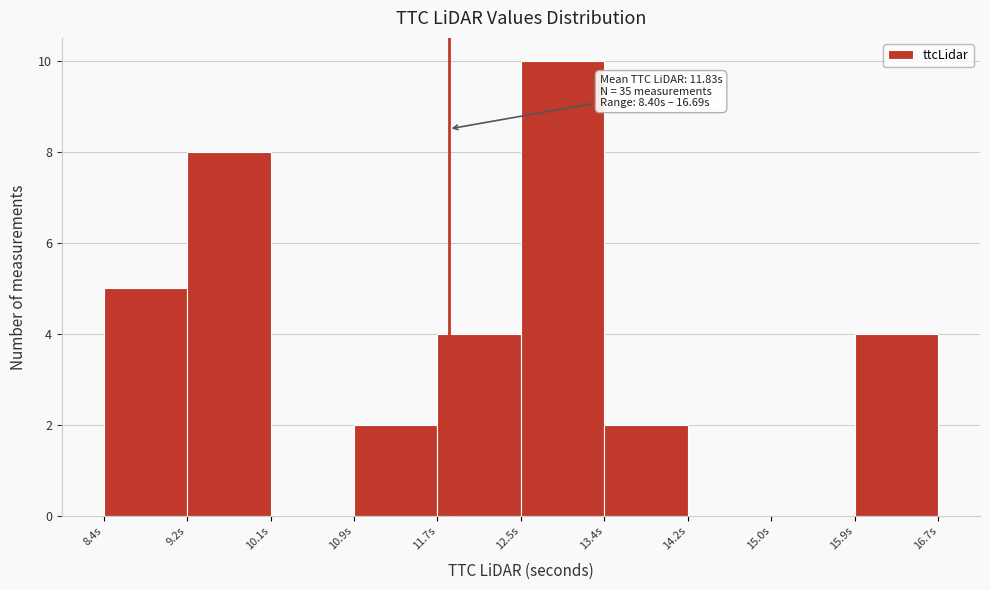

Over which range of the x-axis is the bar tallest?

12.5 to 13.4